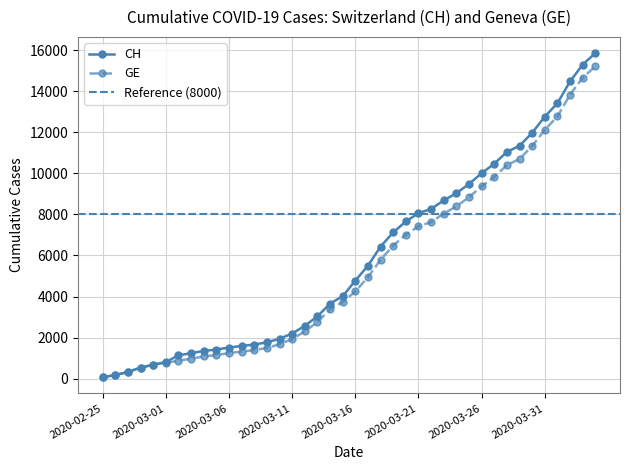

True or false: CH and GE intersect in this chart.

False